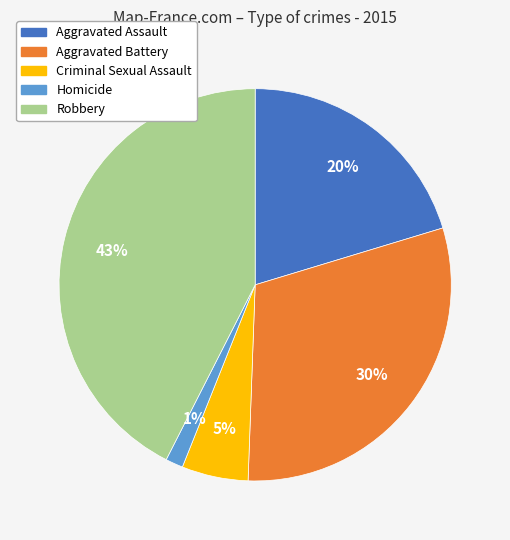

Is the sum of Aggravated Battery and Robbery greater than half?

Yes